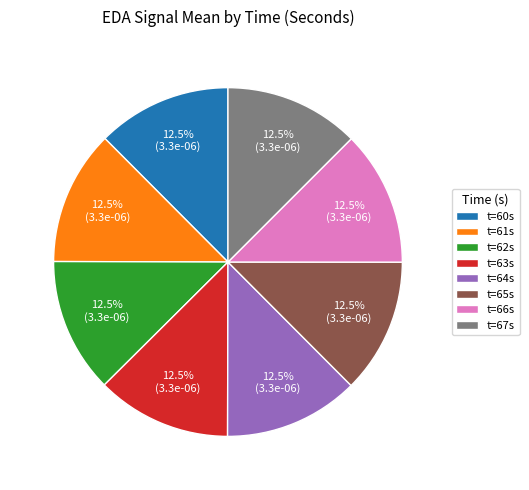

How many slices are in this pie chart?

8